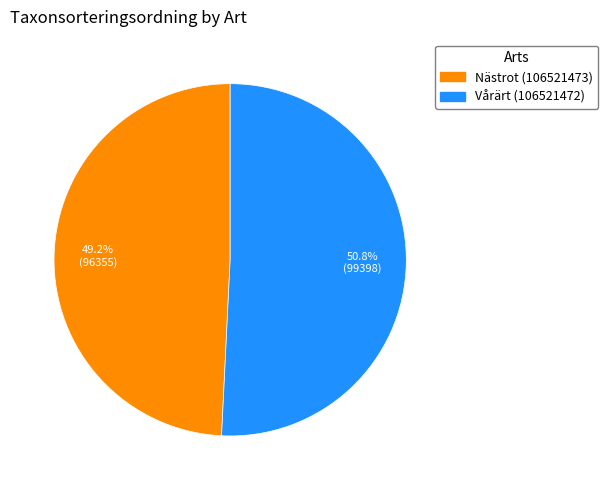

Which category has the smallest portion of the pie?

Nästrot (106521473)